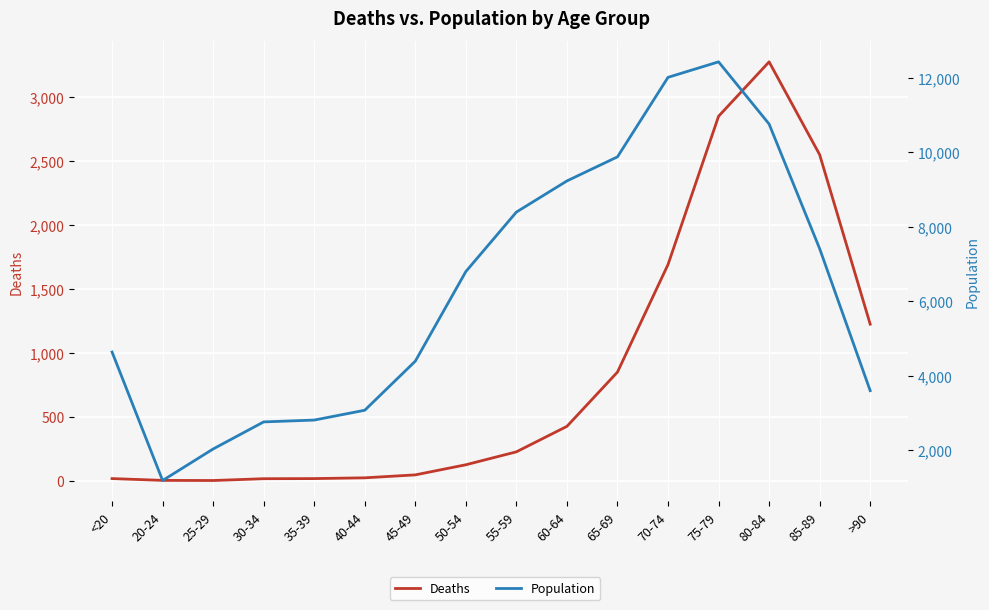

List the series in order of their overall mean, highest first.

Population, Deaths